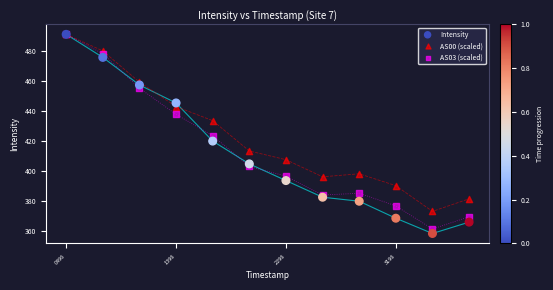

In the AS00 (scaled) series, what Y value is closest to 431?

433.4